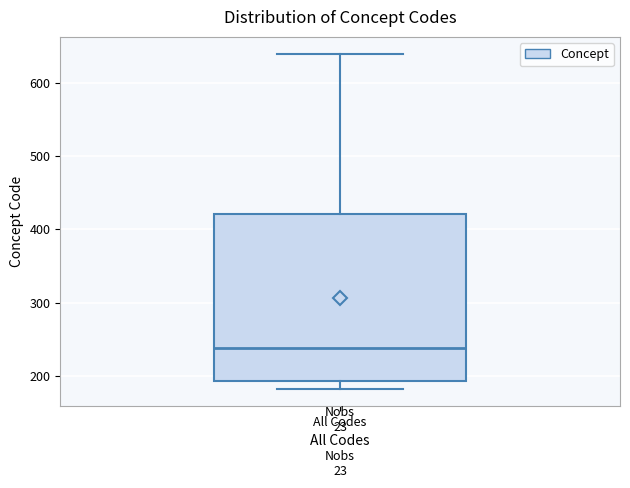

Where is the upper edge of the box for All Codes on the y-axis? The values are not printed on the chart, so give them approximately, as read against the axis.

420